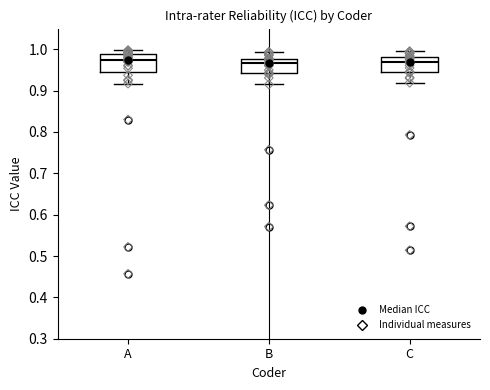

Reading left to right, transcribe this box plot: for each box, give where its median line is, the range the box spans, and where its two whiskers end, as read against the y-axis. The values are not printed on the chart, so give them approximately, as read against the axis.

A: median 0.98, box 0.95 to 0.99, whiskers 0.92 to 1.00
B: median 0.97, box 0.94 to 0.98, whiskers 0.92 to 0.99
C: median 0.97, box 0.94 to 0.98, whiskers 0.92 to 1.00